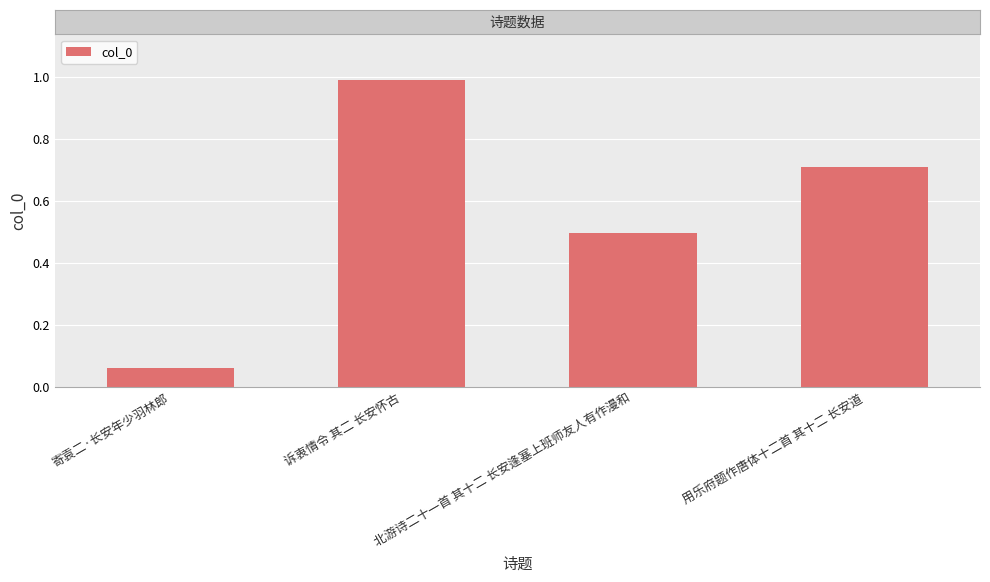

How many data points are less than 709772?

2